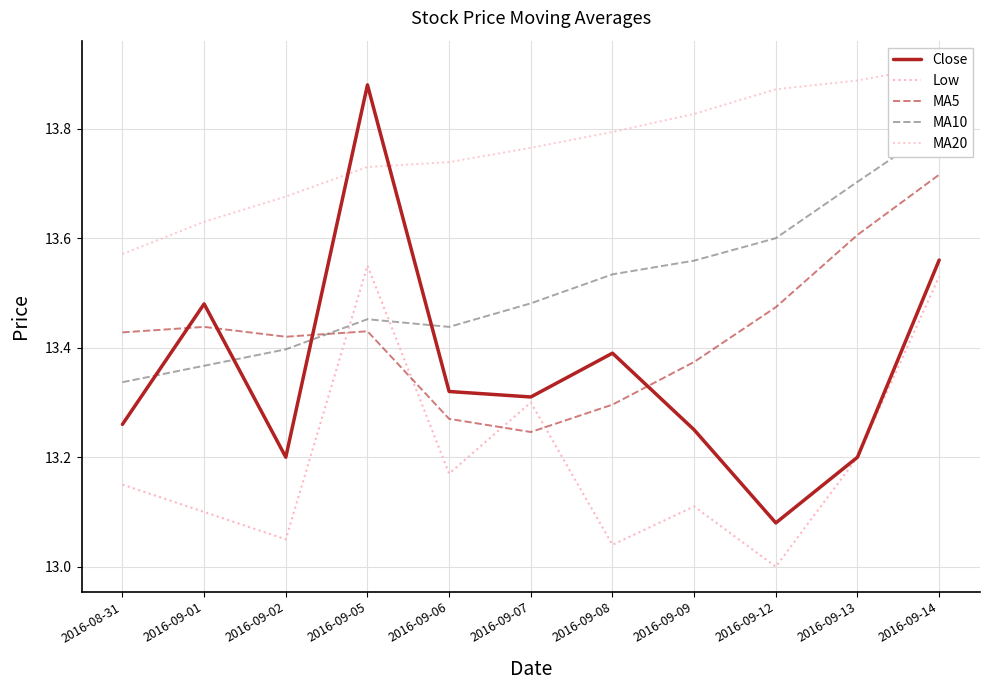

At which category does MA5 reach its first local valley?

2016-09-02